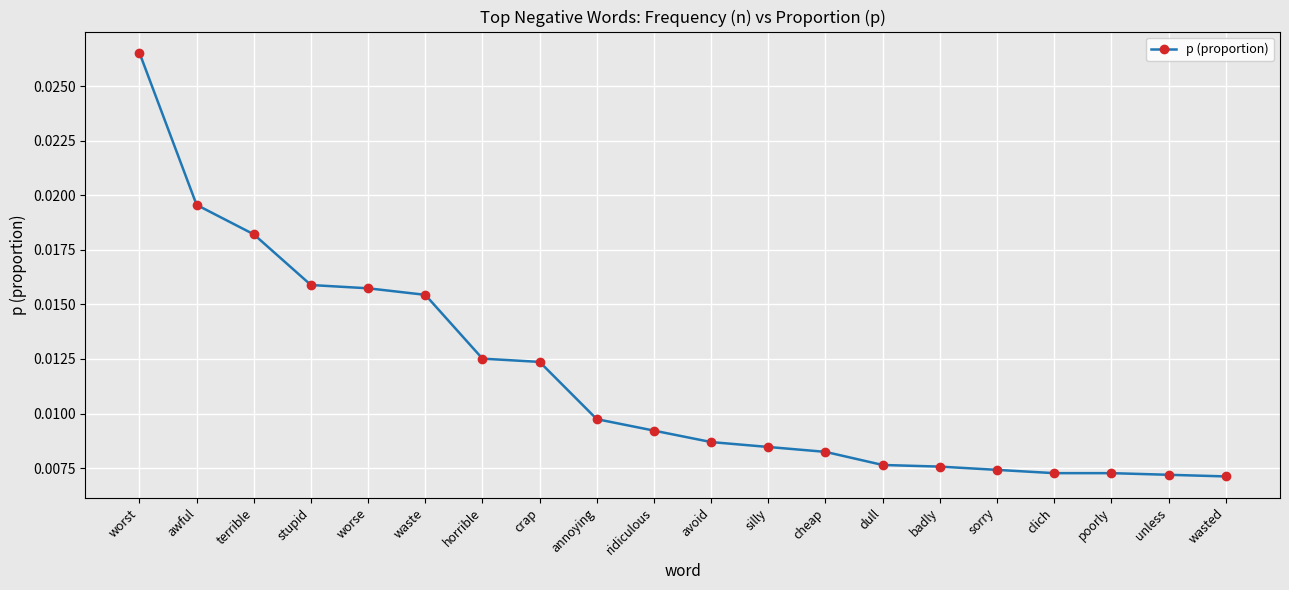

At which category does the chart reach its peak across all series?

worst